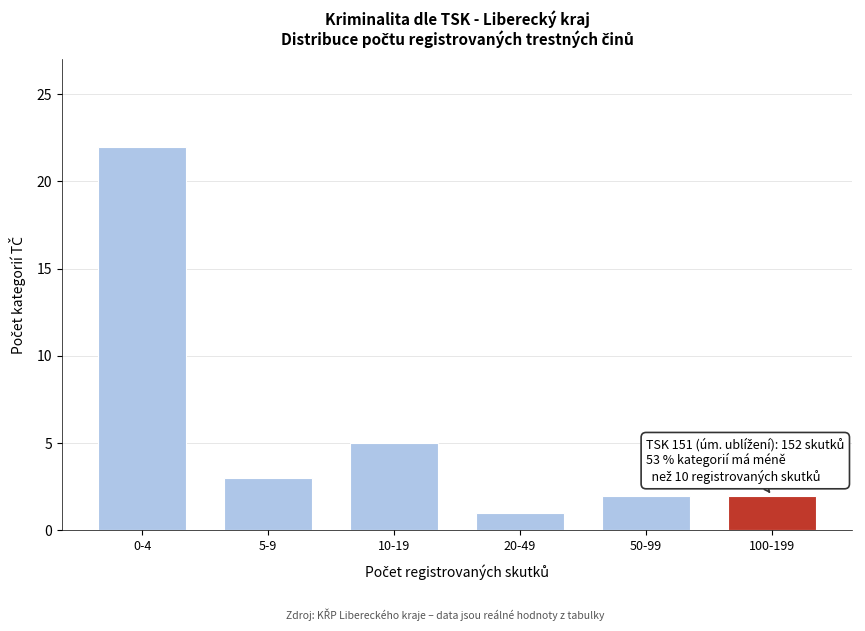

Reading left to right, what are all the values shown in this chart?

22	3	5	1	2	2